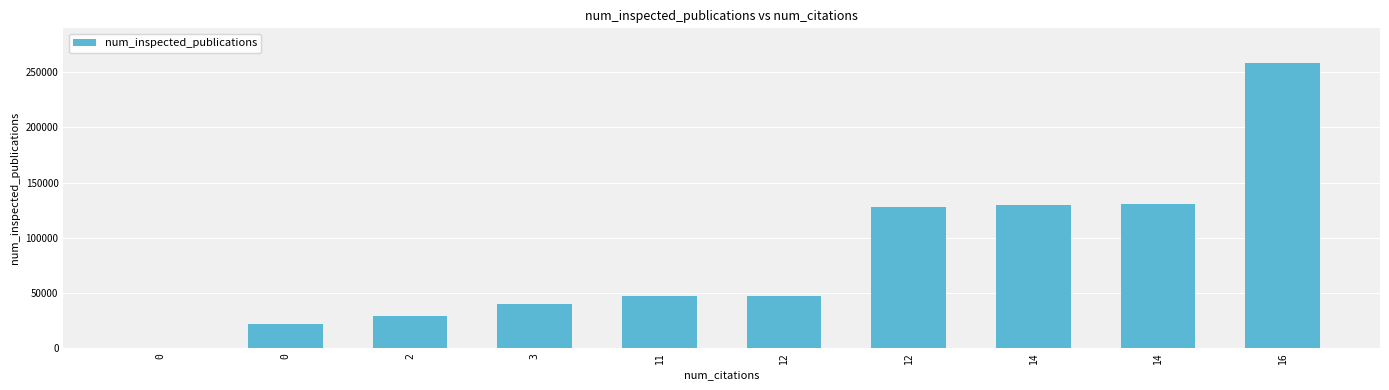

The value at 12 is 47352. True or false?

True